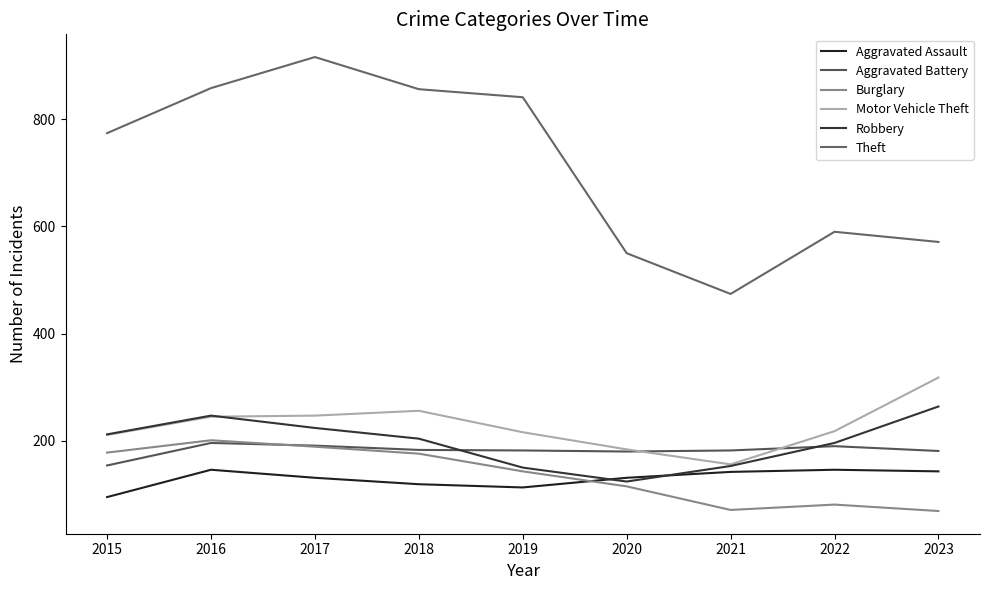

True or false: Theft and Aggravated Assault intersect in this chart.

False